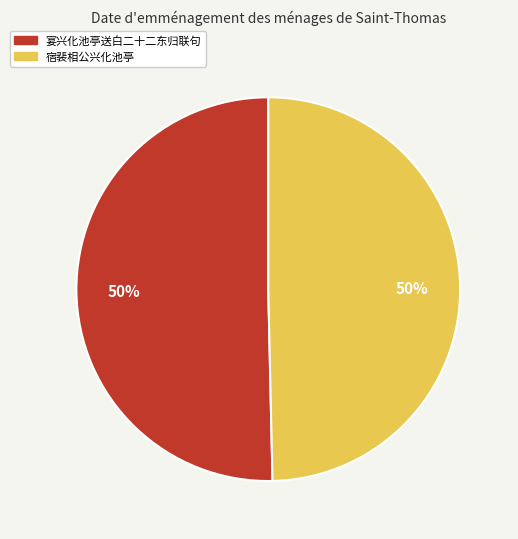

To the nearest percent, what is the average slice percentage?

50%